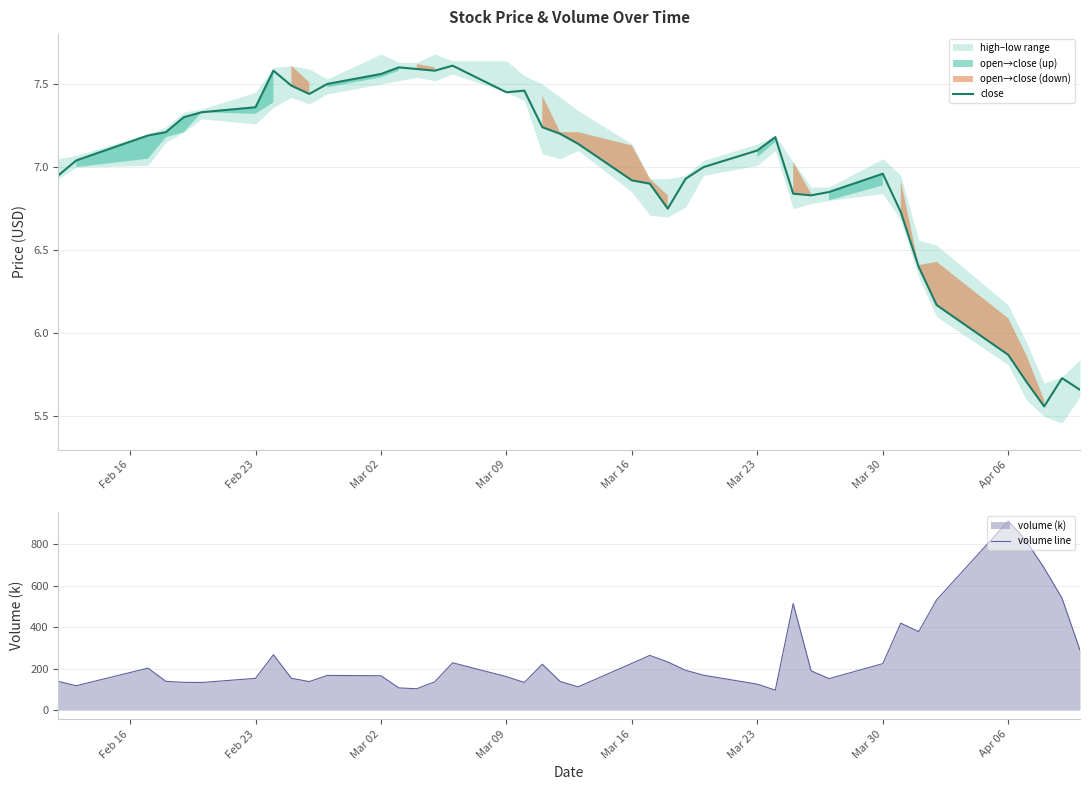

Rank the series by their maximum value, from lowest to highest.

close, volume line